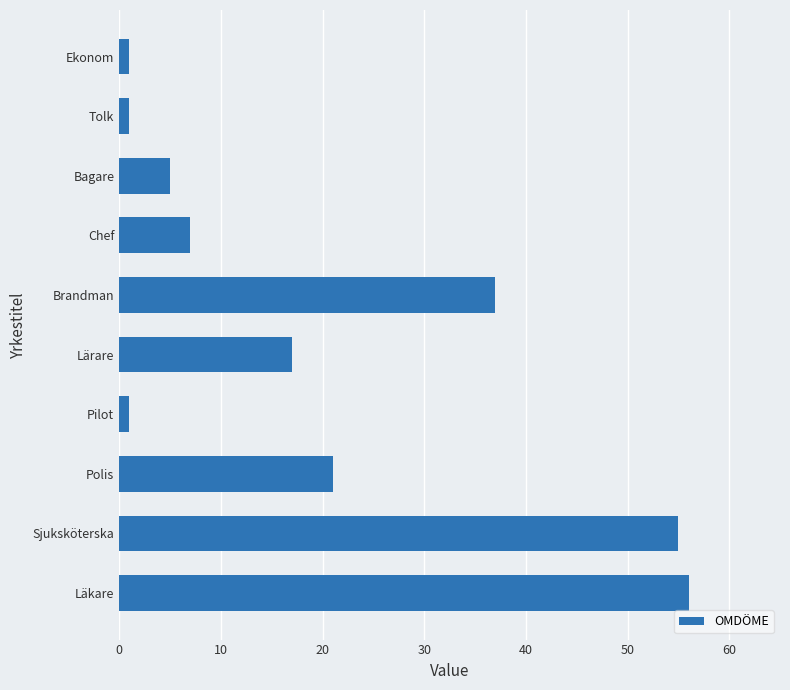

Between Lärare and Bagare, which is larger?

Lärare